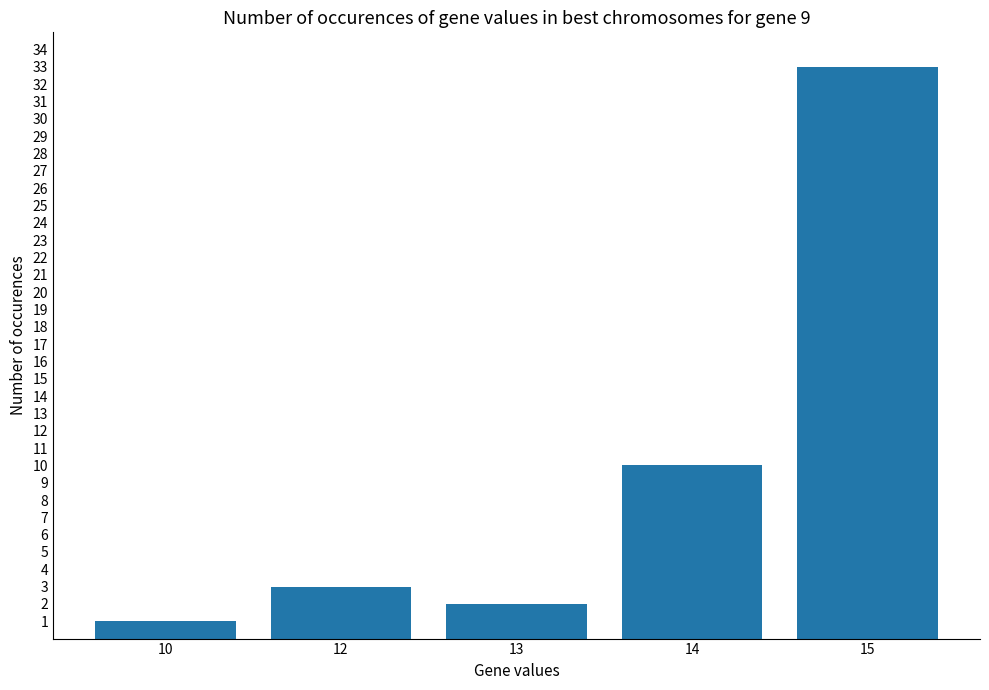

Reading right to left, extract all data points from this chart.

33	10	2	3	1